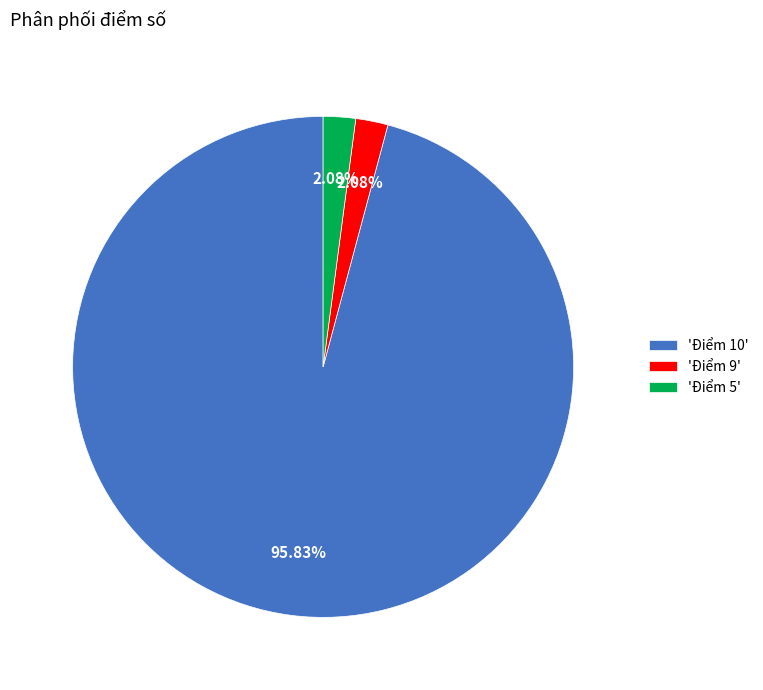

Is the sum of 'Điểm 9' and 'Điểm 10' greater than half?

Yes